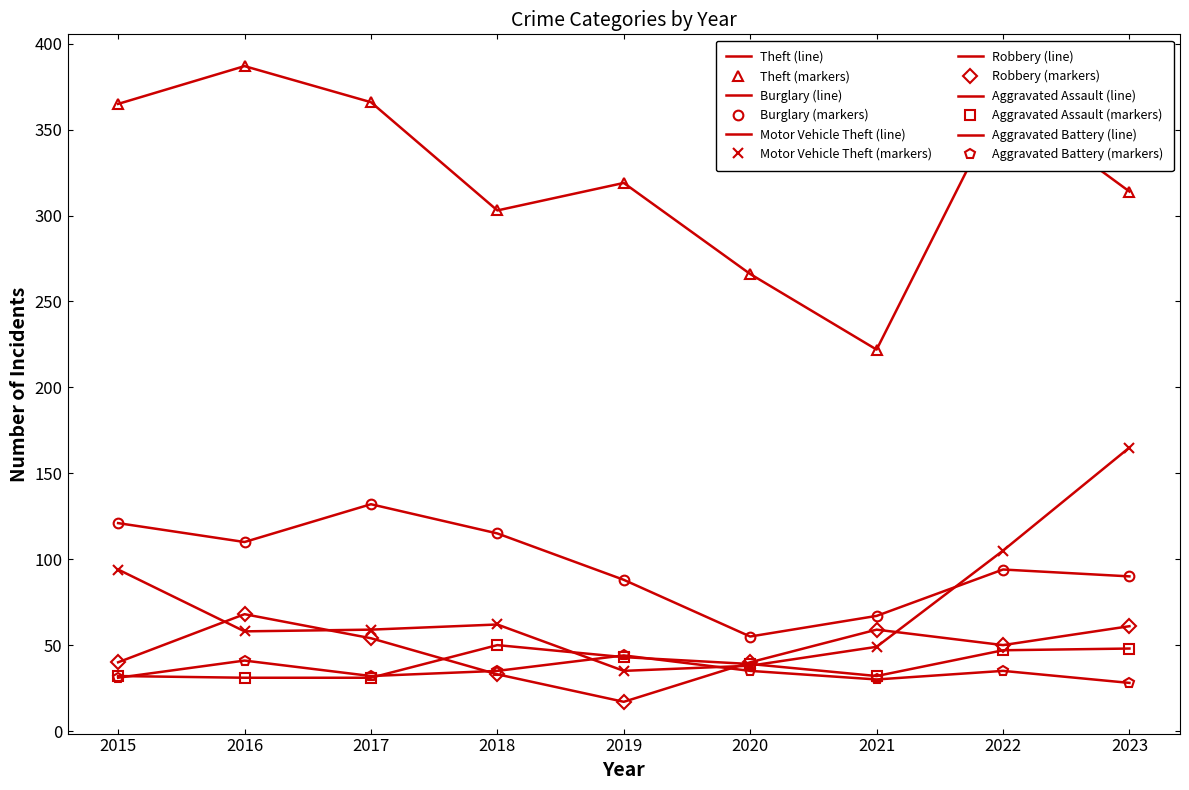

How many data points does each series have?

9